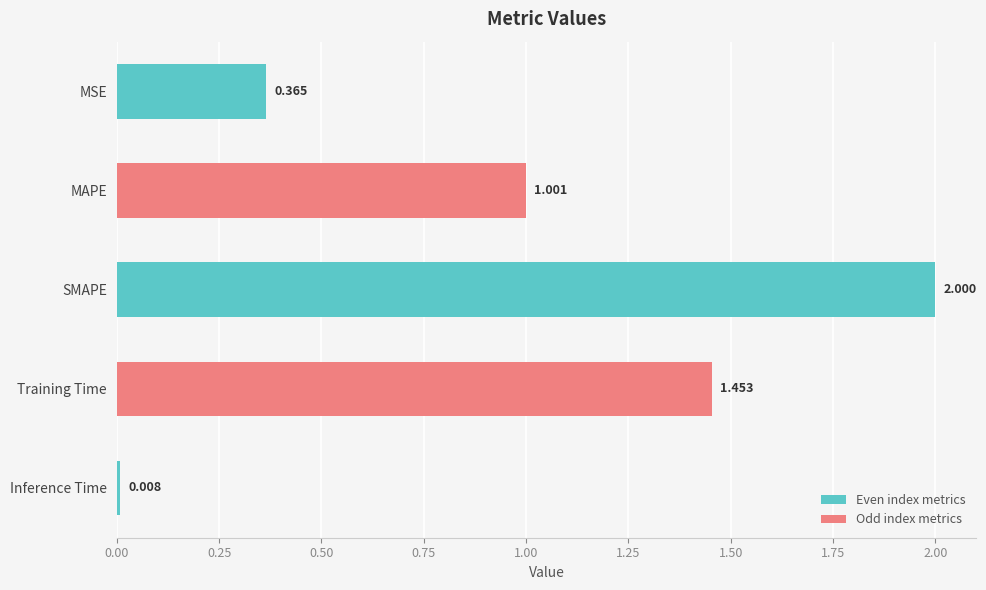

At which label is the value closest to 1?

MAPE